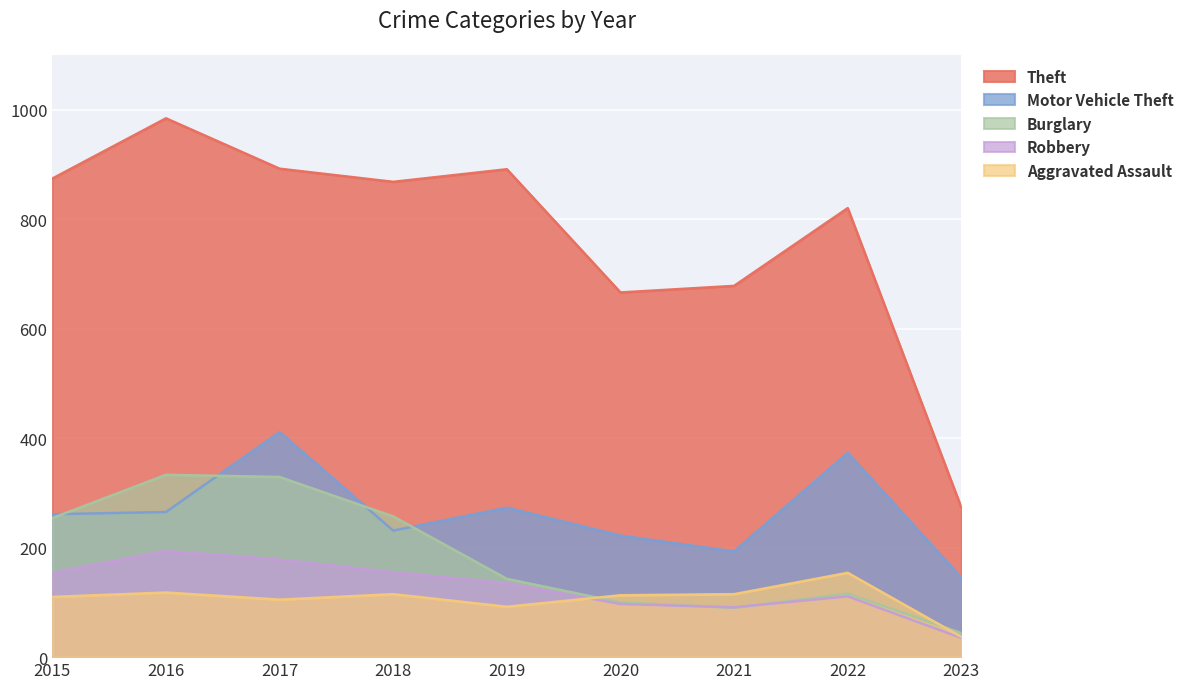

At how many categories does at least one series exceed 593?

8